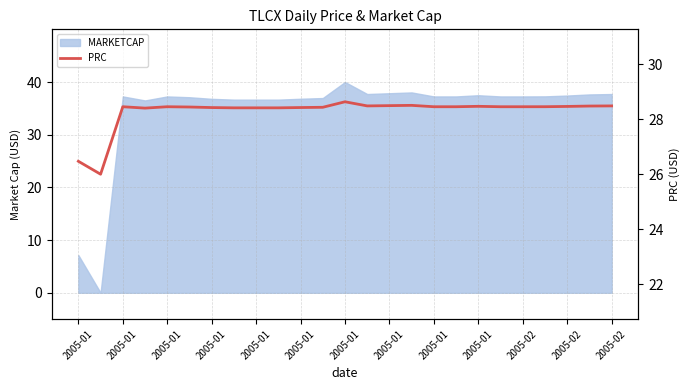

True or false: the data shows 28.5 at 23.

True